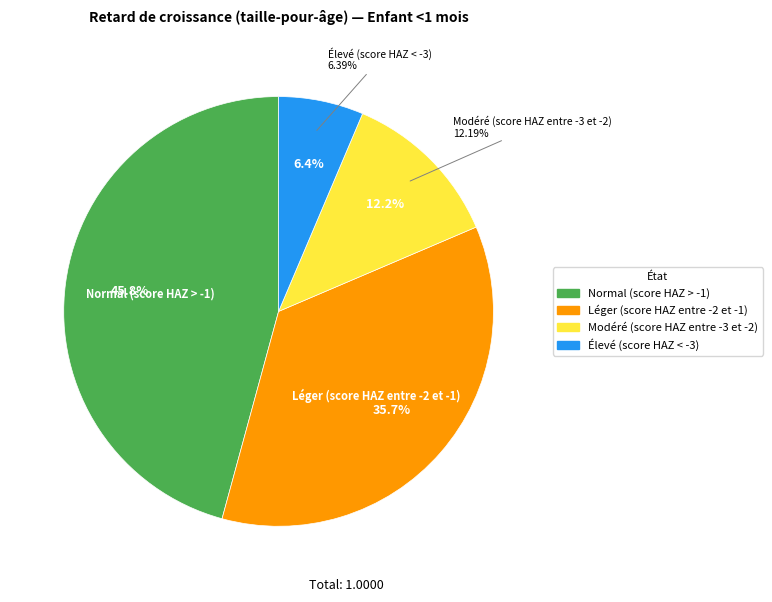

To the nearest percent, what is the combined percentage of Normal (score HAZ > -1) and Modéré (score HAZ entre -3 et -2)?

58%